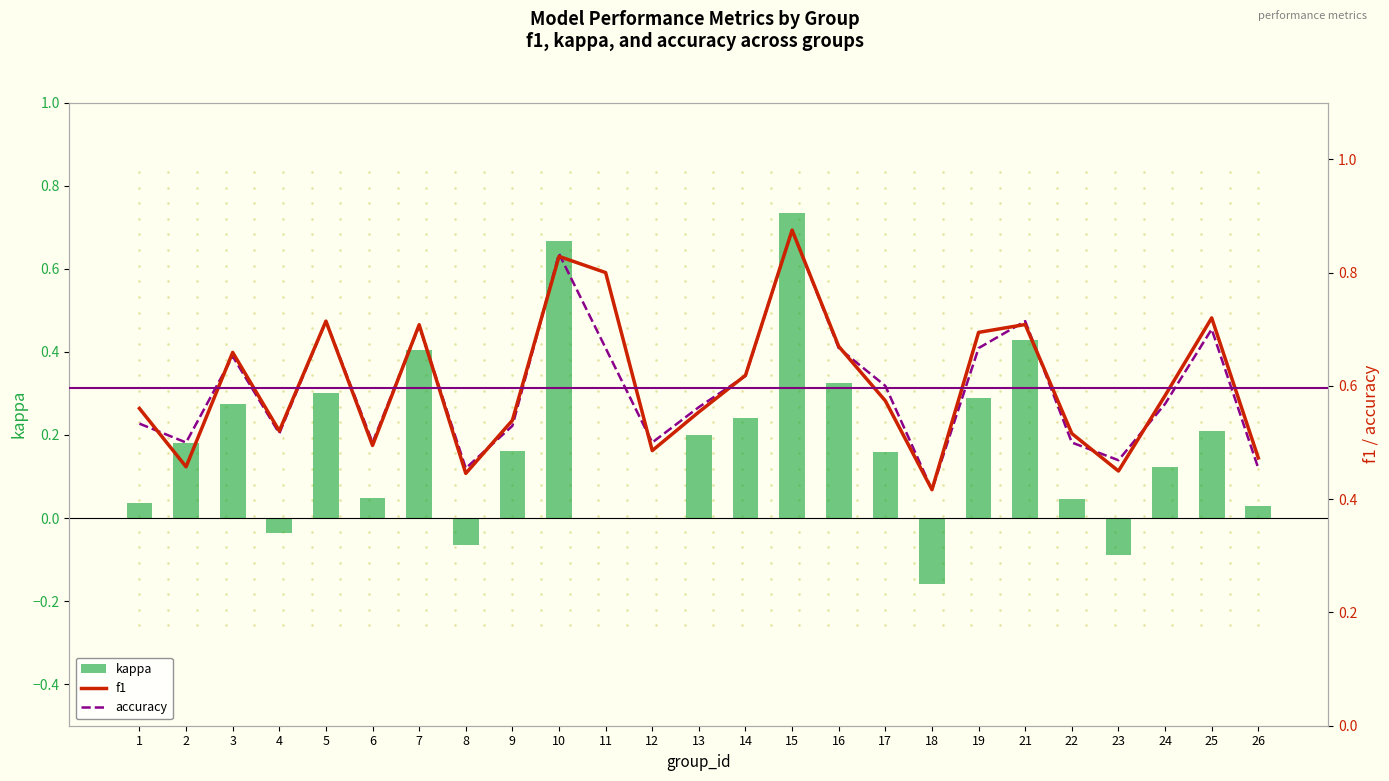

Reading left to right, what are all the values shown in this chart?

kappa: 1=0.0	2=0.2	3=0.3	4=-0.0	5=0.3	6=0.0	7=0.4	8=-0.1	9=0.2	10=0.7	11=0.0	12=0.0	13=0.2	14=0.2	15=0.7	16=0.3	17=0.2	18=-0.2	19=0.3	21=0.4	22=0.0	23=-0.1	24=0.1	25=0.2	26=0.0
f1: 1=0.6	2=0.5	3=0.7	4=0.5	5=0.7	6=0.5	7=0.7	8=0.4	9=0.5	10=0.8	11=0.8	12=0.5	13=0.6	14=0.6	15=0.9	16=0.7	17=0.6	18=0.4	19=0.7	21=0.7	22=0.5	23=0.4	24=0.6	25=0.7	26=0.5
accuracy: 1=0.5	2=0.5	3=0.7	4=0.5	5=0.7	6=0.5	7=0.7	8=0.5	9=0.5	10=0.8	11=0.7	12=0.5	13=0.6	14=0.6	15=0.9	16=0.7	17=0.6	18=0.4	19=0.7	21=0.7	22=0.5	23=0.5	24=0.6	25=0.7	26=0.5